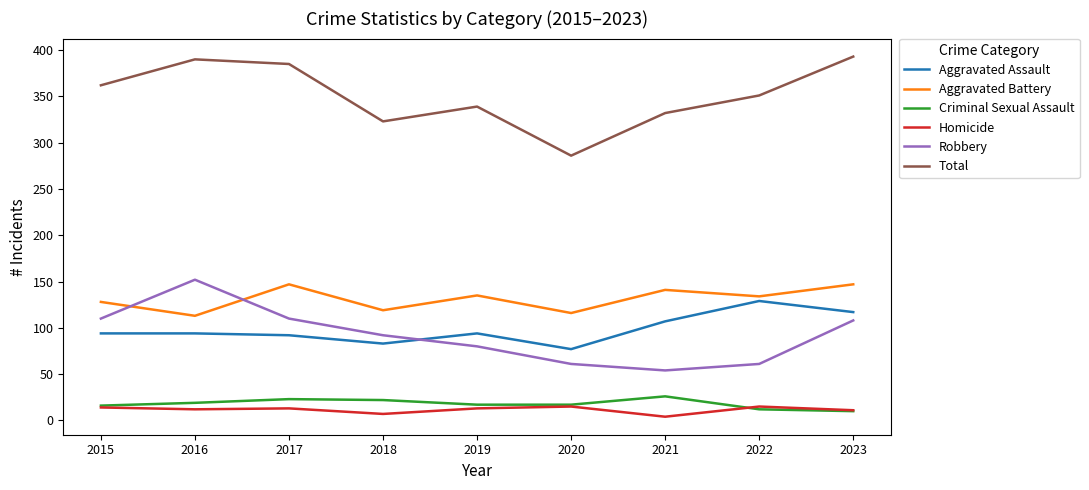

What is the approximate value of Aggravated Battery at 2020?

116